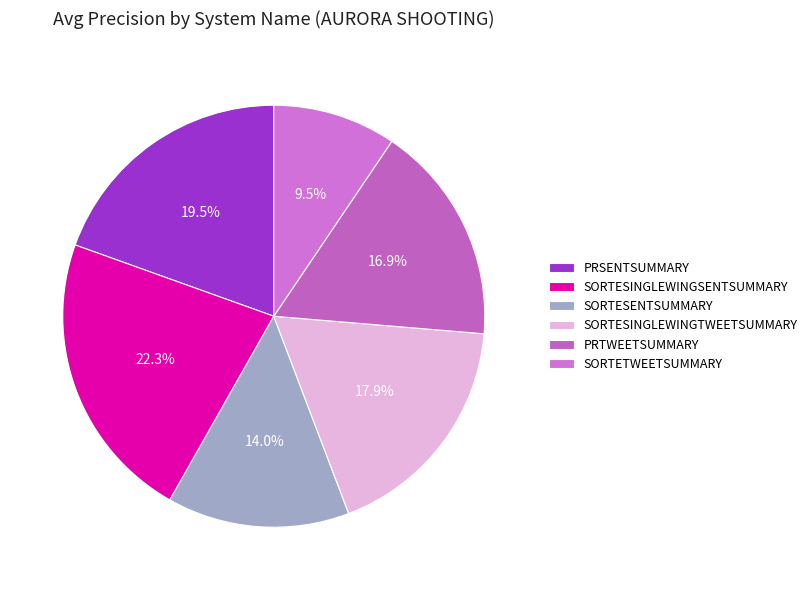

How many slices are in this pie chart?

6